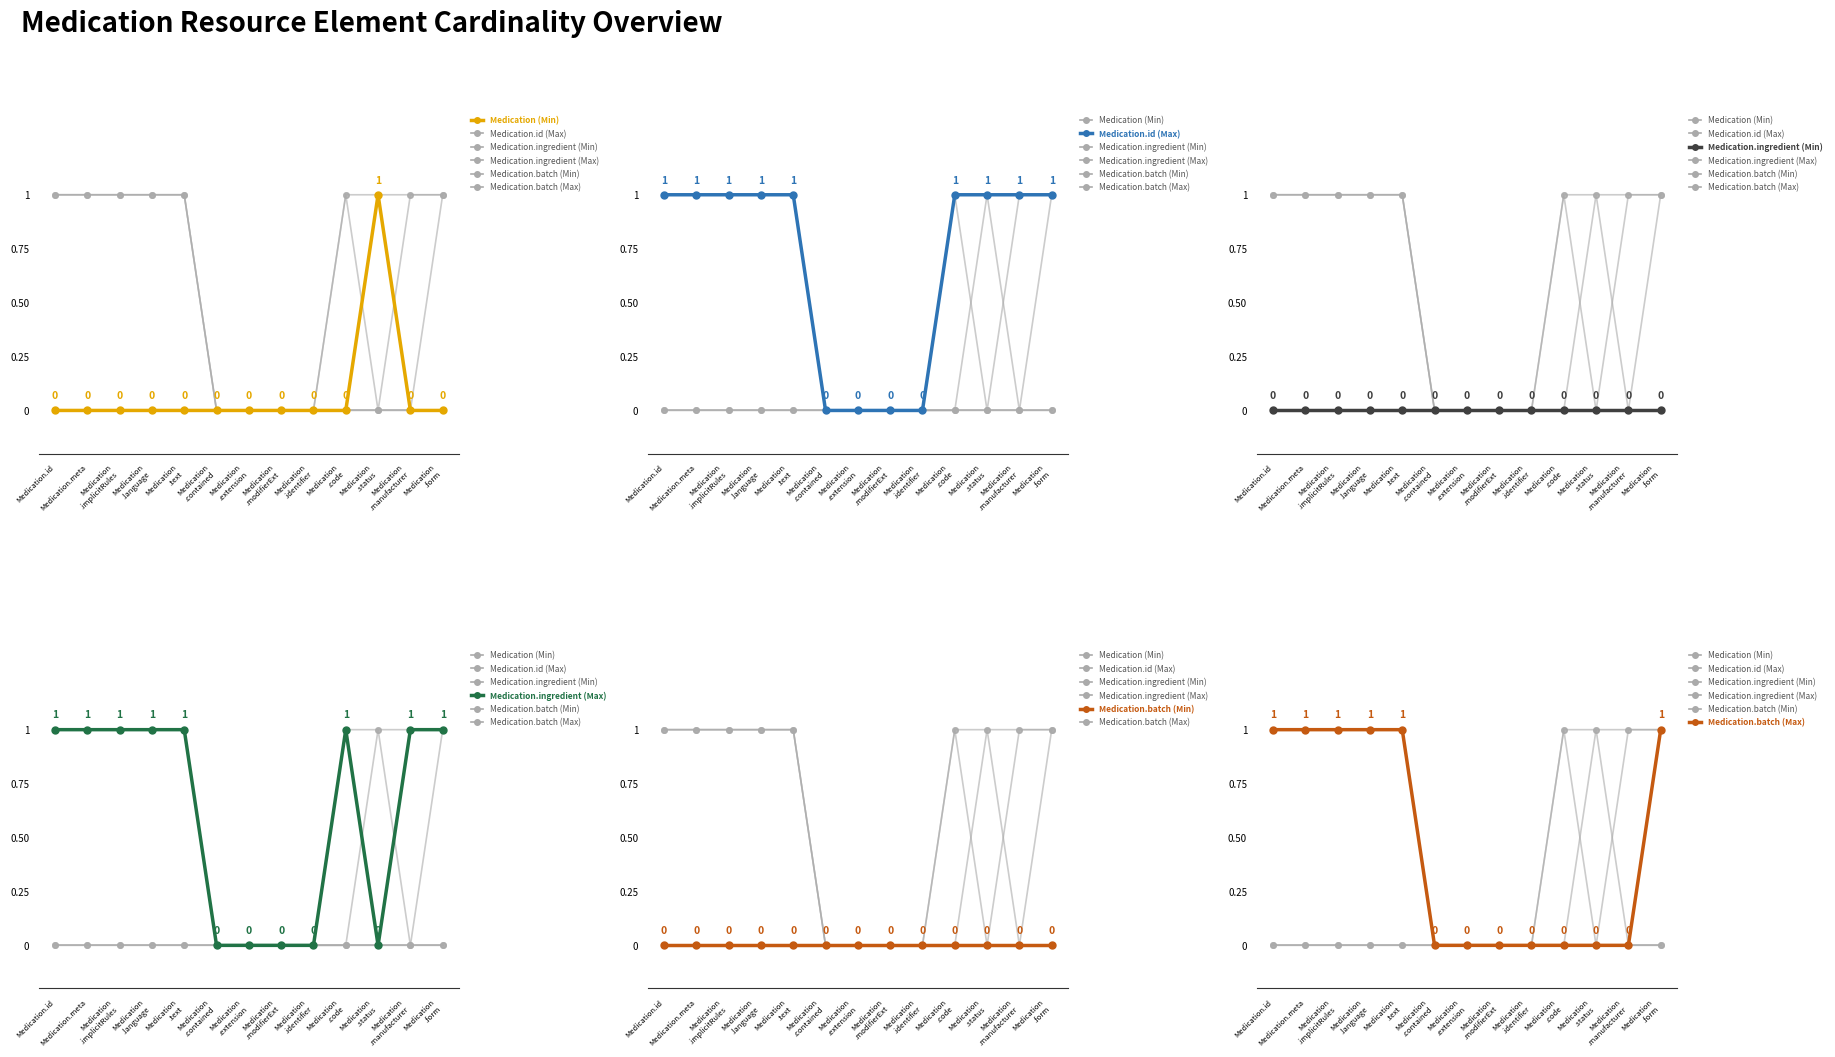

Reading left to right, transcribe all the data shown in this chart.

Medication (Min): Medication.id=0	Medication.meta=0	Medication
.implicitRules=0	Medication
.language=0	Medication
.text=0	Medication
.contained=0	Medication
.extension=0	Medication
.modifierExt=0	Medication
.identifier=0	Medication
.code=0	Medication
.status=1	Medication
.manufacturer=0	Medication
.form=0
Medication.id (Max): Medication.id=1	Medication.meta=1	Medication
.implicitRules=1	Medication
.language=1	Medication
.text=1	Medication
.contained=0	Medication
.extension=0	Medication
.modifierExt=0	Medication
.identifier=0	Medication
.code=1	Medication
.status=1	Medication
.manufacturer=1	Medication
.form=1
Medication.ingredient (Min): Medication.id=0	Medication.meta=0	Medication
.implicitRules=0	Medication
.language=0	Medication
.text=0	Medication
.contained=0	Medication
.extension=0	Medication
.modifierExt=0	Medication
.identifier=0	Medication
.code=0	Medication
.status=0	Medication
.manufacturer=0	Medication
.form=0
Medication.ingredient (Max): Medication.id=1	Medication.meta=1	Medication
.implicitRules=1	Medication
.language=1	Medication
.text=1	Medication
.contained=0	Medication
.extension=0	Medication
.modifierExt=0	Medication
.identifier=0	Medication
.code=1	Medication
.status=0	Medication
.manufacturer=1	Medication
.form=1
Medication.batch (Min): Medication.id=0	Medication.meta=0	Medication
.implicitRules=0	Medication
.language=0	Medication
.text=0	Medication
.contained=0	Medication
.extension=0	Medication
.modifierExt=0	Medication
.identifier=0	Medication
.code=0	Medication
.status=0	Medication
.manufacturer=0	Medication
.form=0
Medication.batch (Max): Medication.id=1	Medication.meta=1	Medication
.implicitRules=1	Medication
.language=1	Medication
.text=1	Medication
.contained=0	Medication
.extension=0	Medication
.modifierExt=0	Medication
.identifier=0	Medication
.code=0	Medication
.status=0	Medication
.manufacturer=0	Medication
.form=1